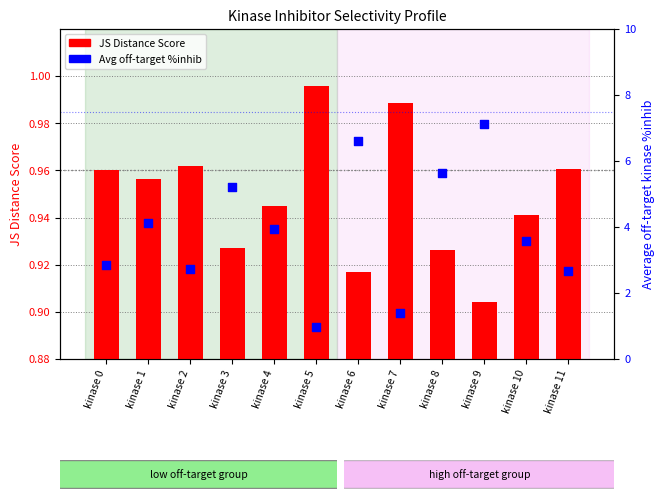

At which category is the sum across all series the highest?

kinase 9